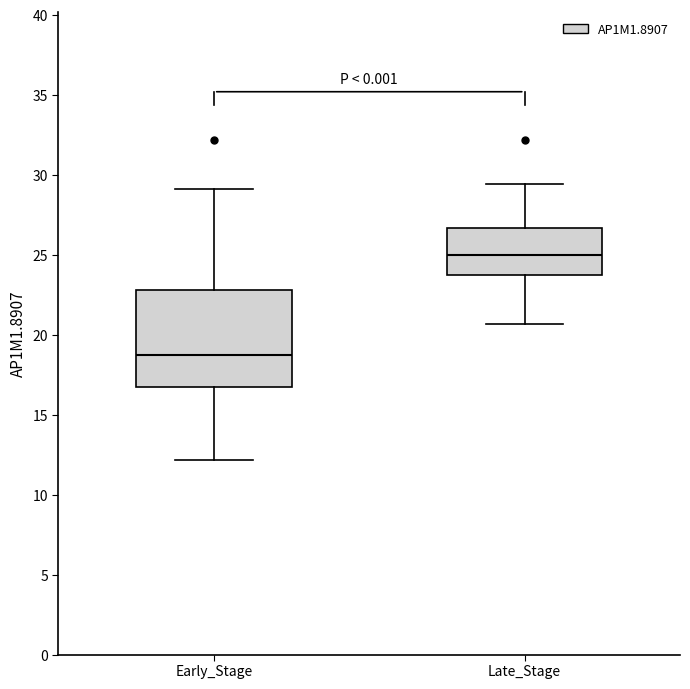

Comparing the boxes themselves (not the whiskers), which one is the tallest?

Early_Stage